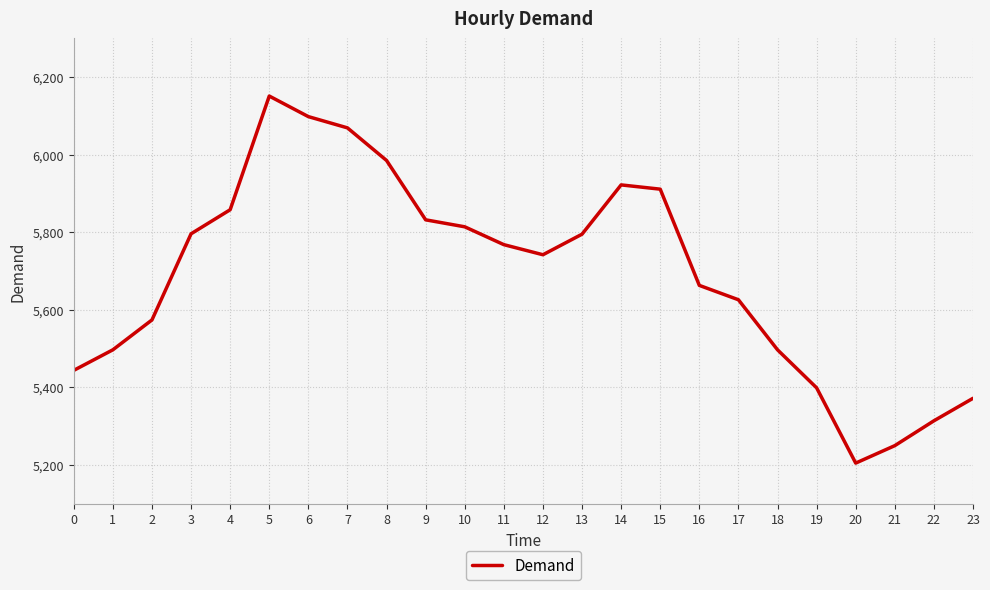

The chart shows a value of 5832 at 9. True or false?

True